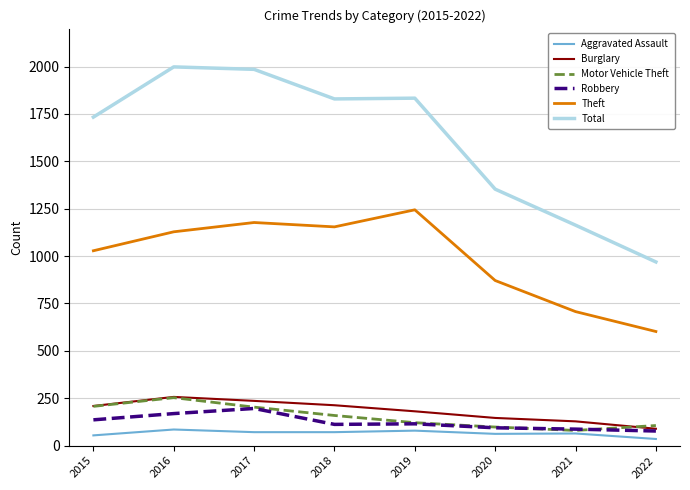

How many values in the Robbery series are below 115?

4